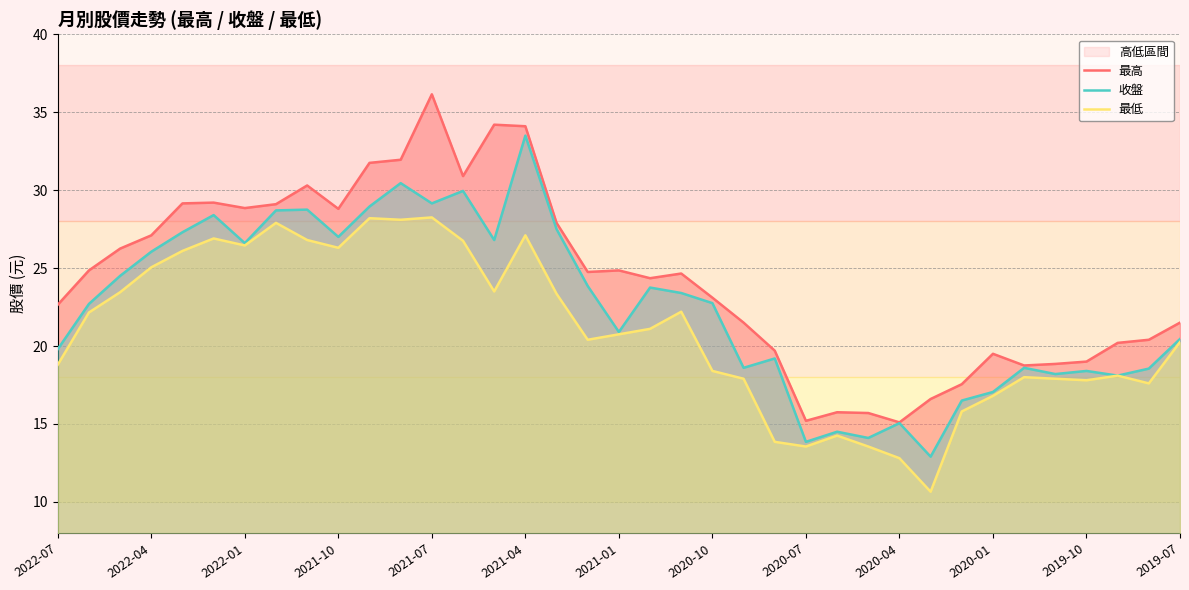

What is the spread (max minus min) of values at 20?

2.4